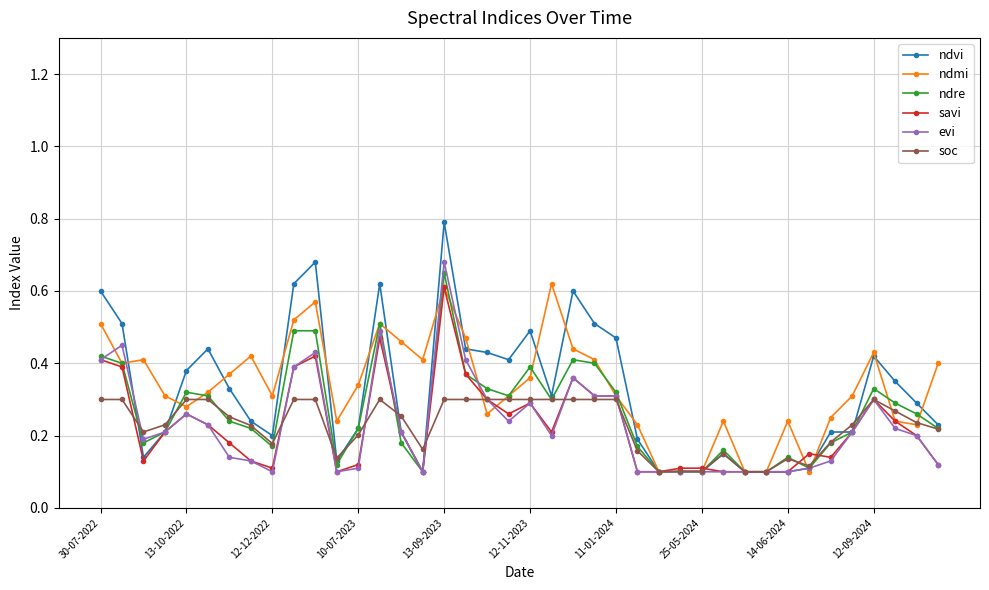

True or false: soc has more than 1 interior local peaks.

True